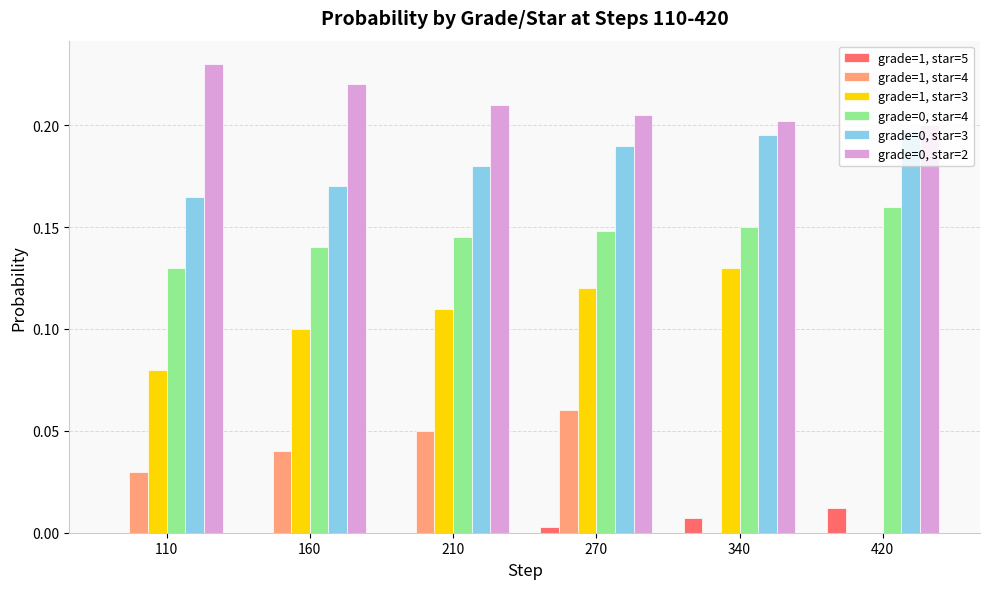

Which series changed the most between 110 and 340?

grade=1, star=3